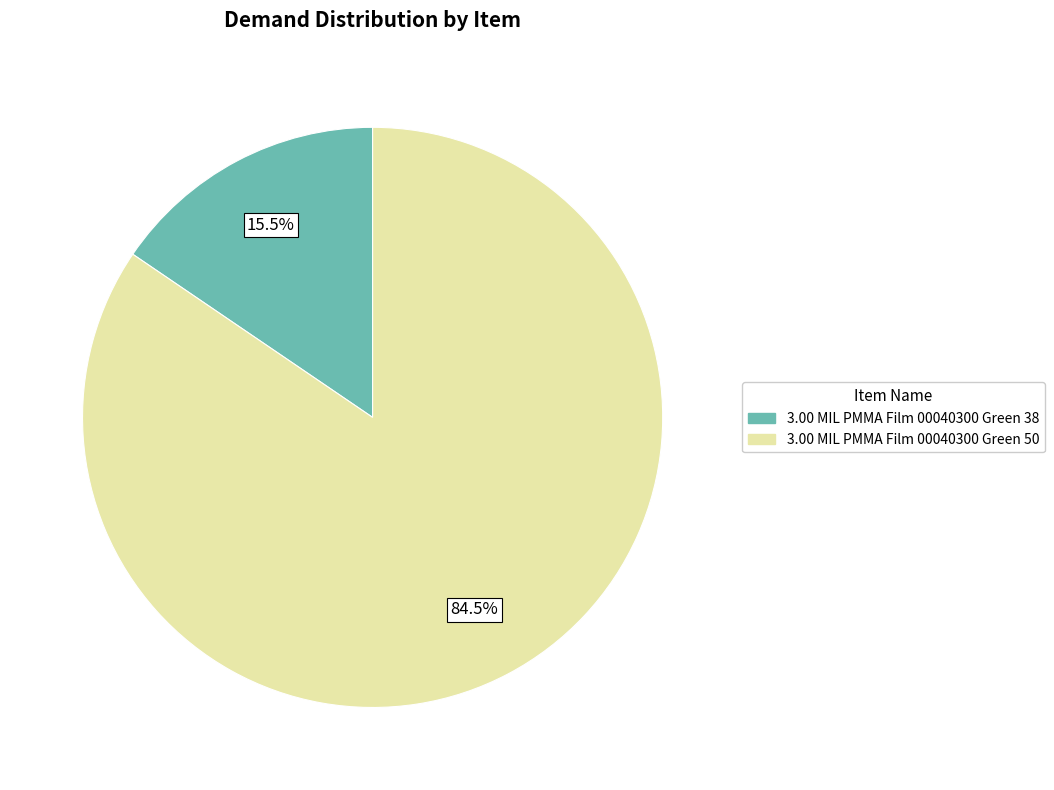

Which category has the smallest portion of the pie?

3.00 MIL PMMA Film 00040300 Green 38